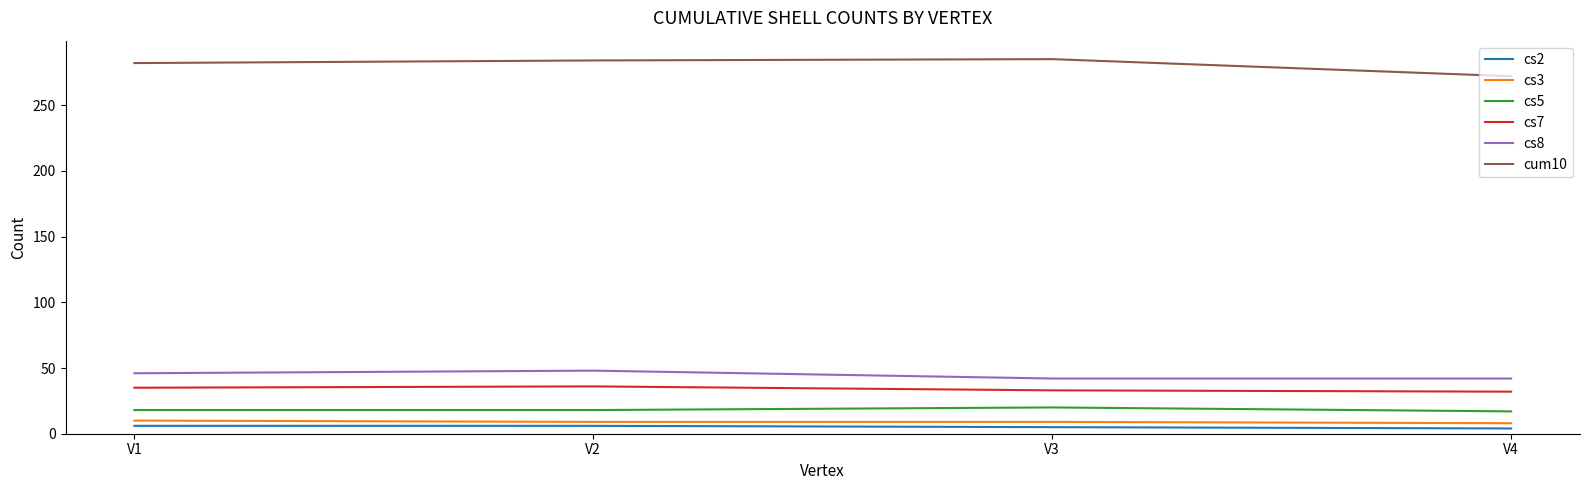

What is the sum of the cs2 values at V3 and V4?

9